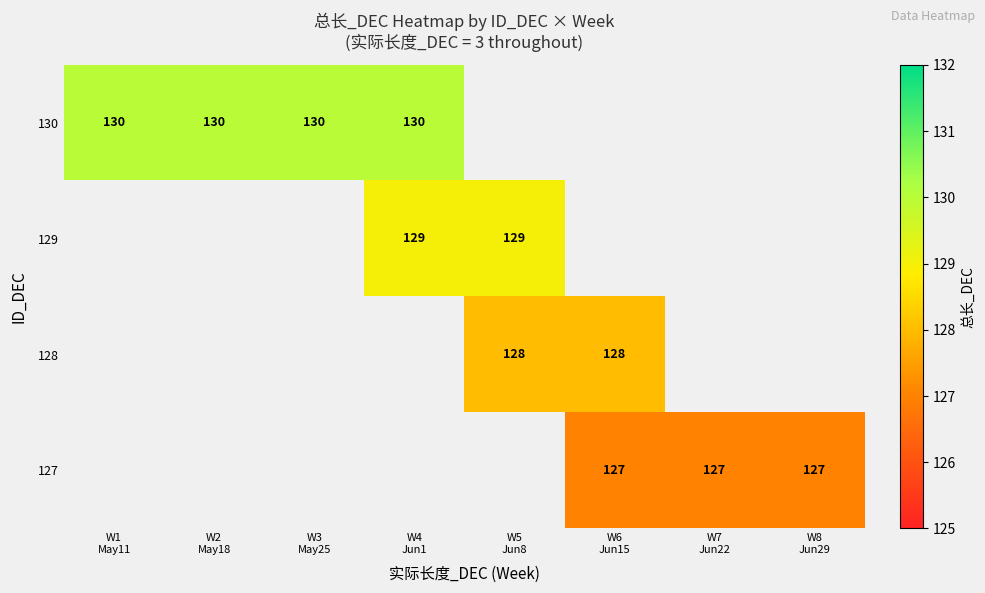

What is the sum of the 130 values at W1 May11 and W2 May18?

260.0